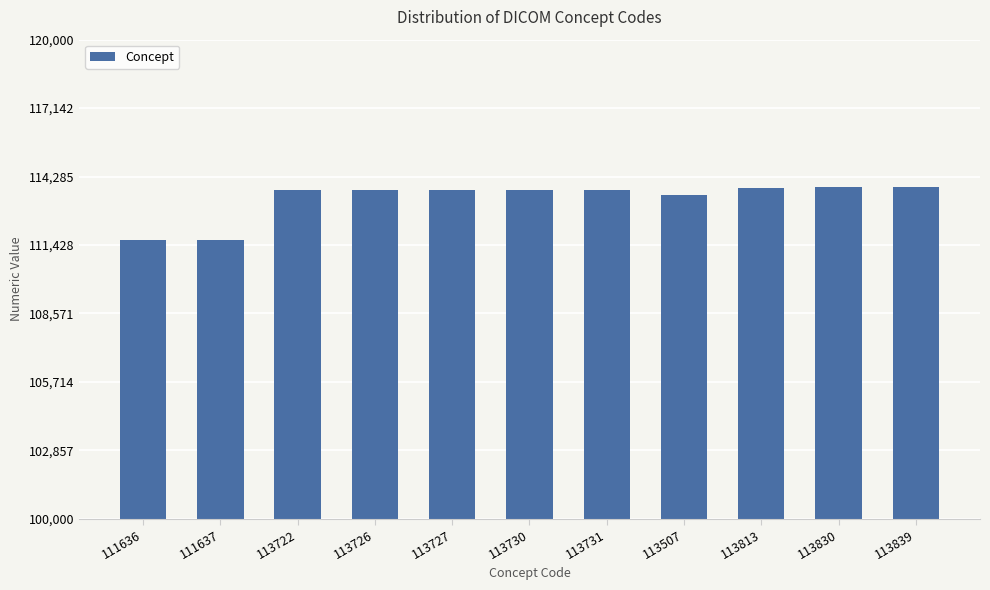

Does the chart contain any negative values?

No